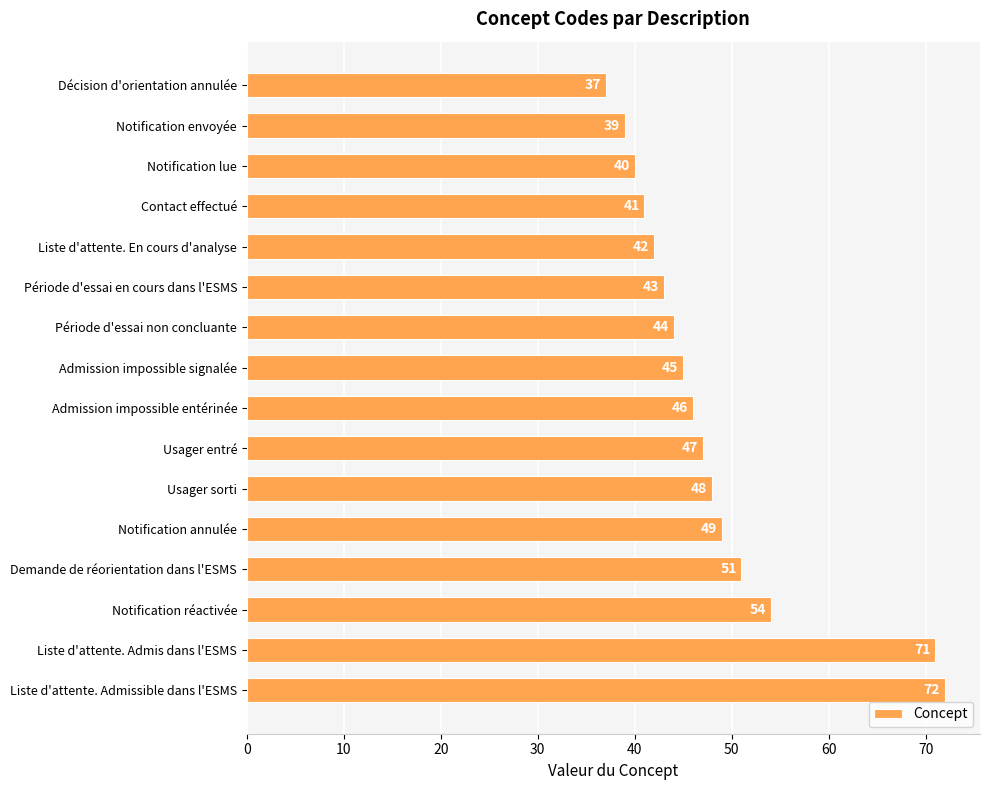

How many bars are there in total?

16